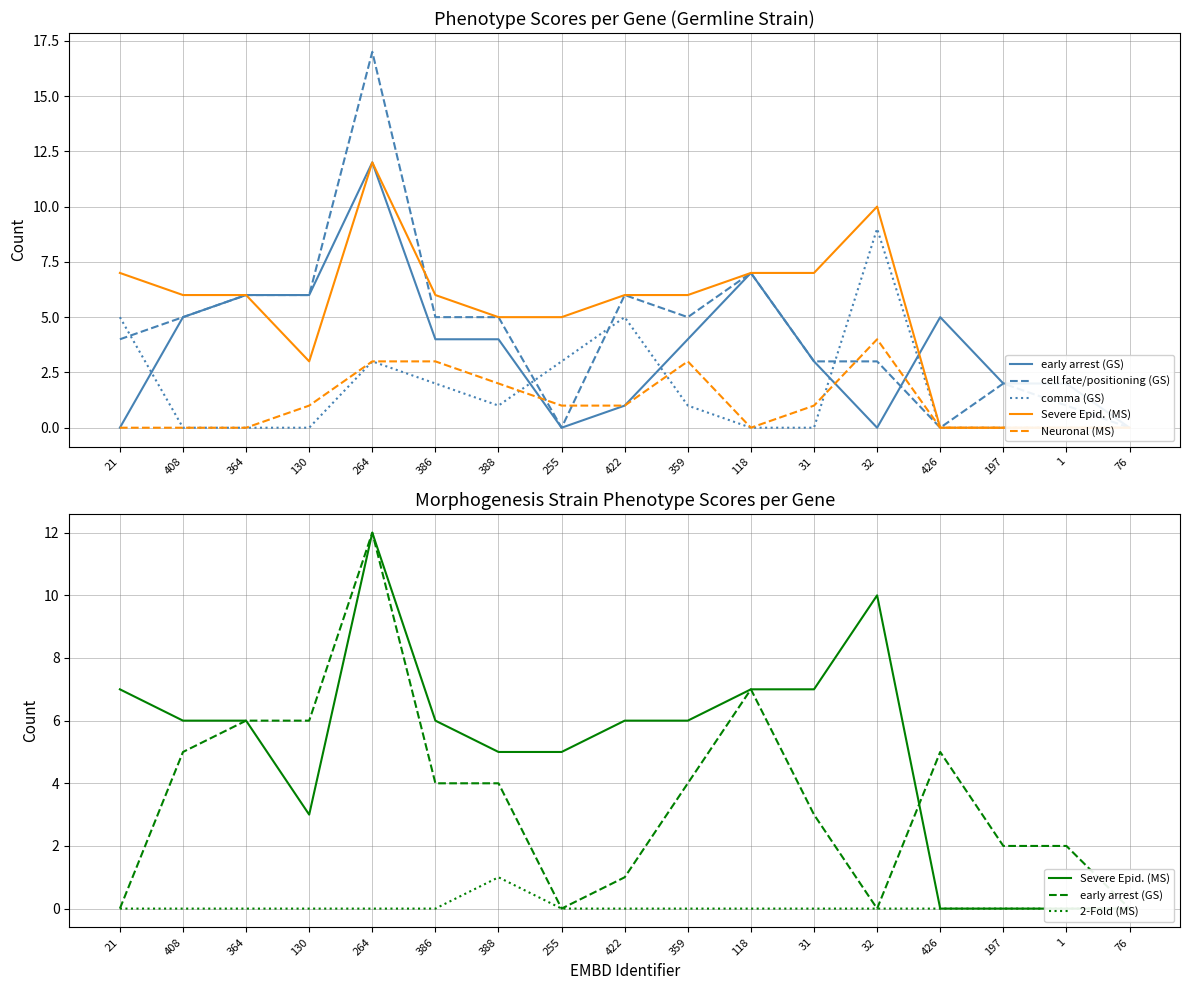

What is the spread (max minus min) of values at 21?

7